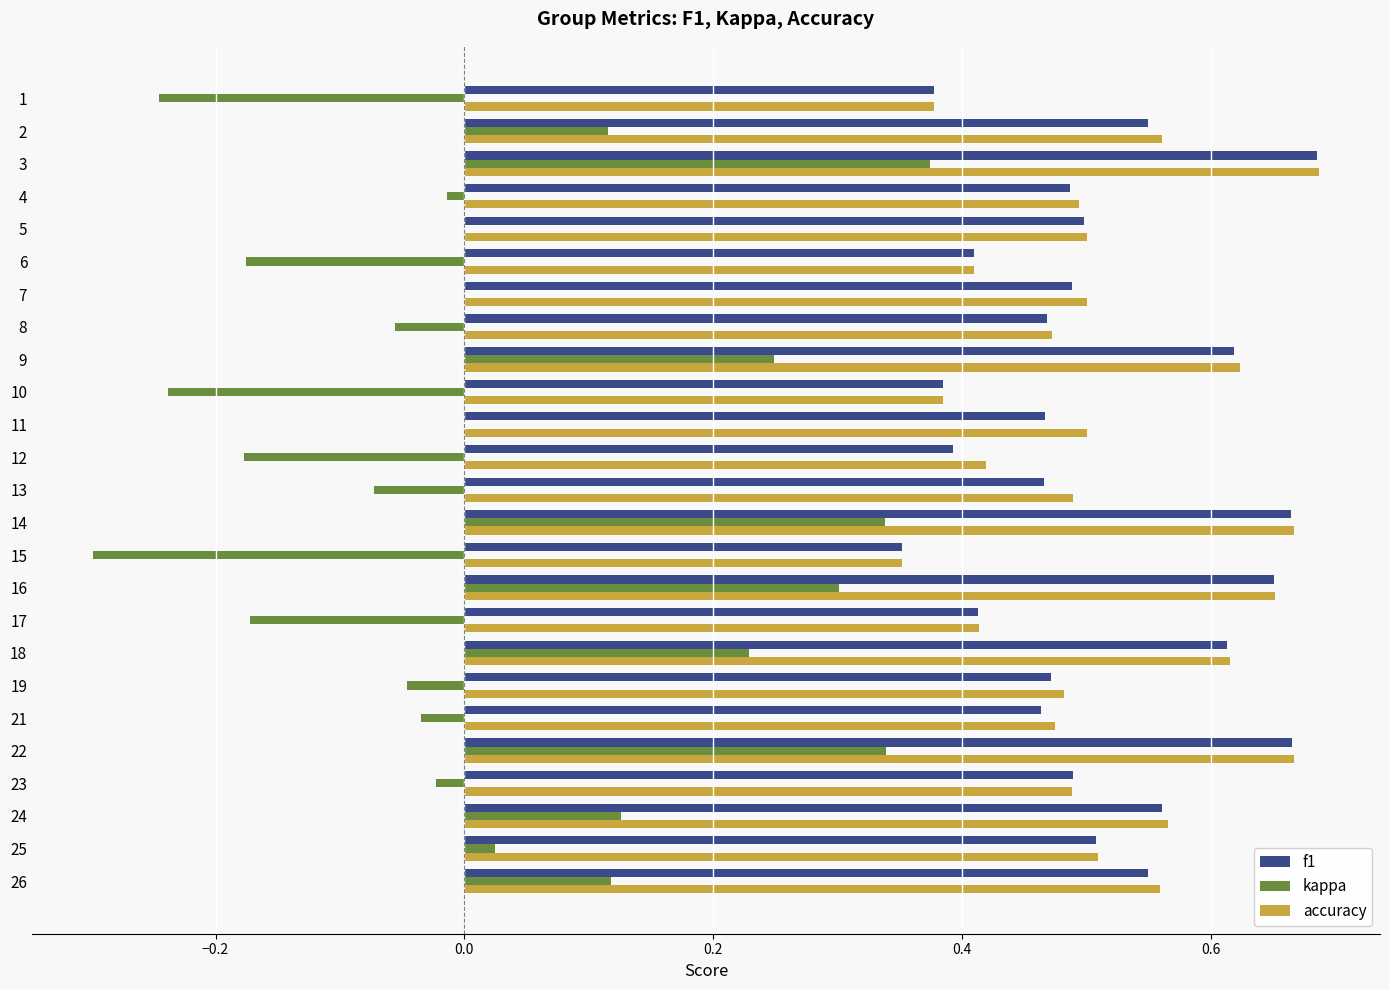

At which category is the sum across all series the highest?

3